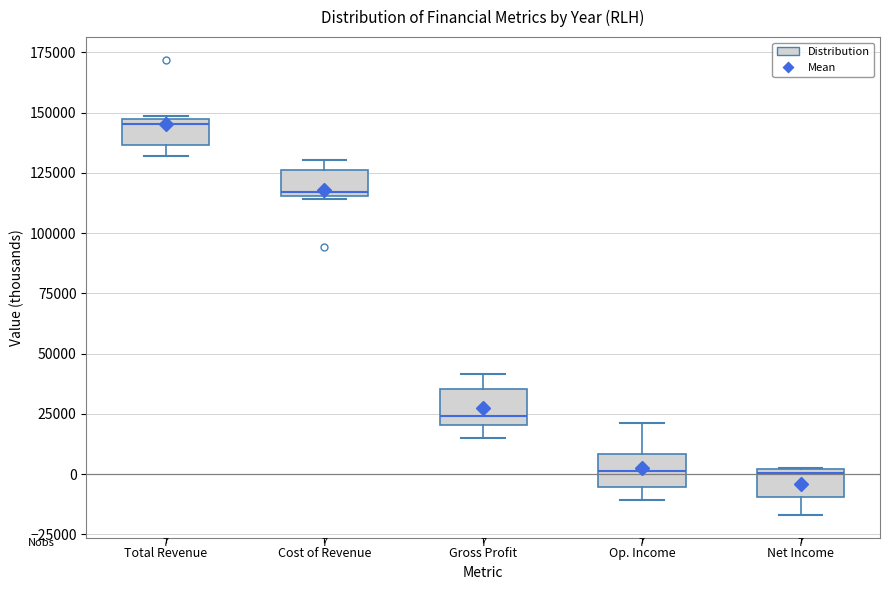

Which box has the highest median line?

Total Revenue